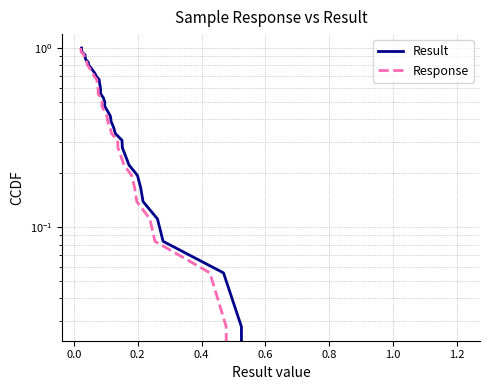

Is the value of Result at 36 greater than the value of Response at 24?

No